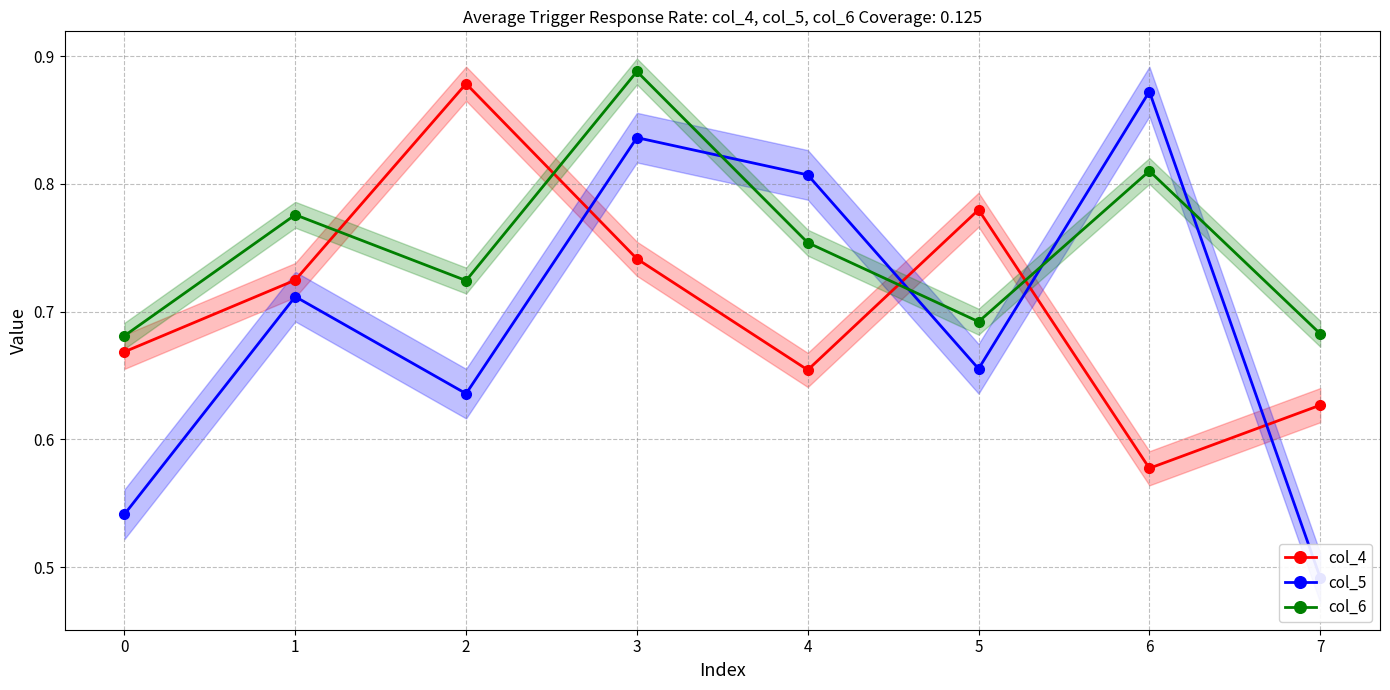

What is the maximum value shown in the chart?

0.9